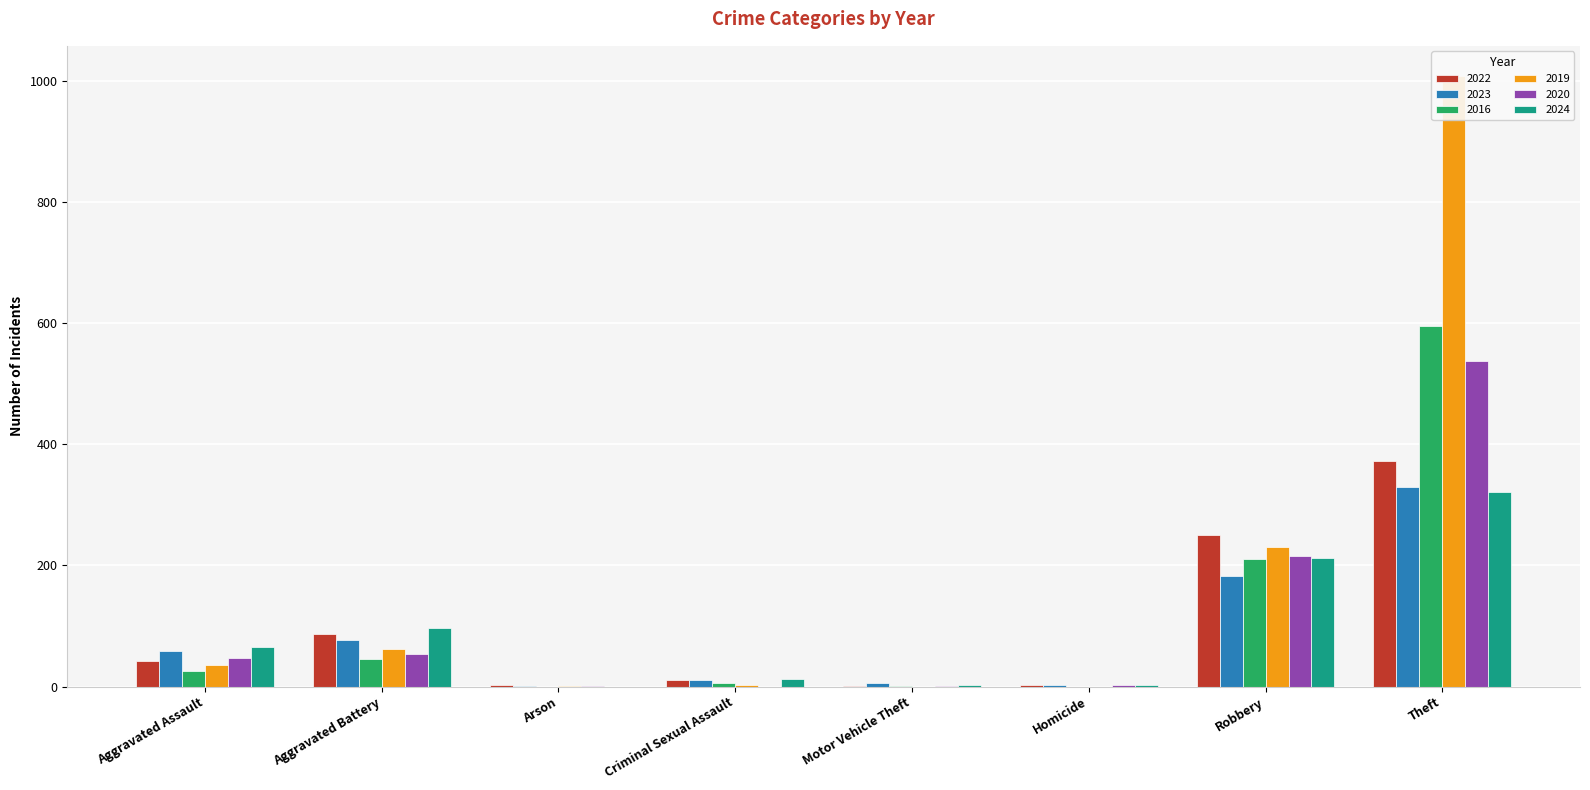

Reading right to left, what are all the values shown in this chart?

2022: Theft=372	Robbery=251	Homicide=2	Motor Vehicle Theft=1	Criminal Sexual Assault=11	Arson=3	Aggravated Battery=86	Aggravated Assault=42
2023: Theft=330	Robbery=182	Homicide=2	Motor Vehicle Theft=5	Criminal Sexual Assault=11	Arson=1	Aggravated Battery=77	Aggravated Assault=59
2016: Theft=596	Robbery=211	Homicide=0	Motor Vehicle Theft=1	Criminal Sexual Assault=5	Arson=0	Aggravated Battery=45	Aggravated Assault=25
2019: Theft=1008	Robbery=231	Homicide=0	Motor Vehicle Theft=0	Criminal Sexual Assault=2	Arson=1	Aggravated Battery=62	Aggravated Assault=36
2020: Theft=537	Robbery=216	Homicide=2	Motor Vehicle Theft=1	Criminal Sexual Assault=0	Arson=1	Aggravated Battery=53	Aggravated Assault=47
2024: Theft=322	Robbery=213	Homicide=2	Motor Vehicle Theft=2	Criminal Sexual Assault=13	Arson=0	Aggravated Battery=97	Aggravated Assault=66